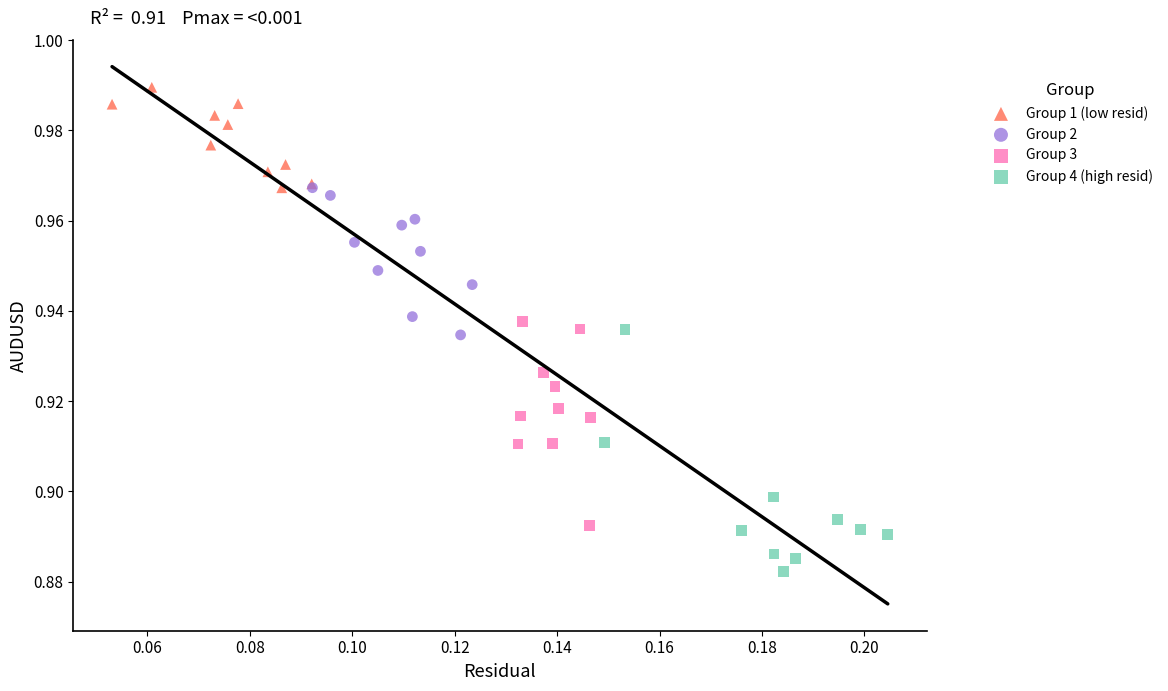

Which series has the widest spread of Y values?

Group 4 (high resid)